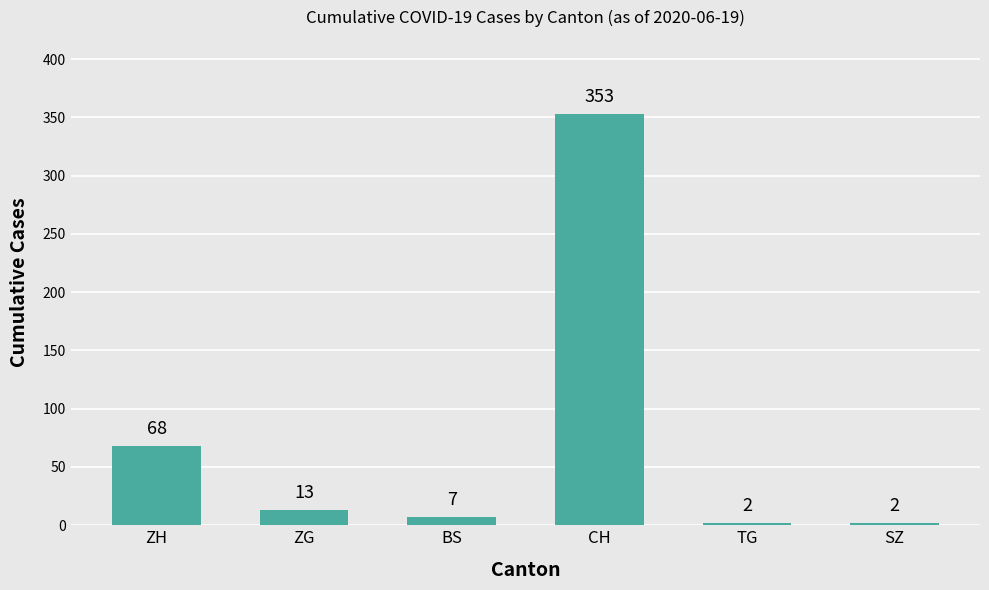

True or false: the data shows 32 at ZH.

False